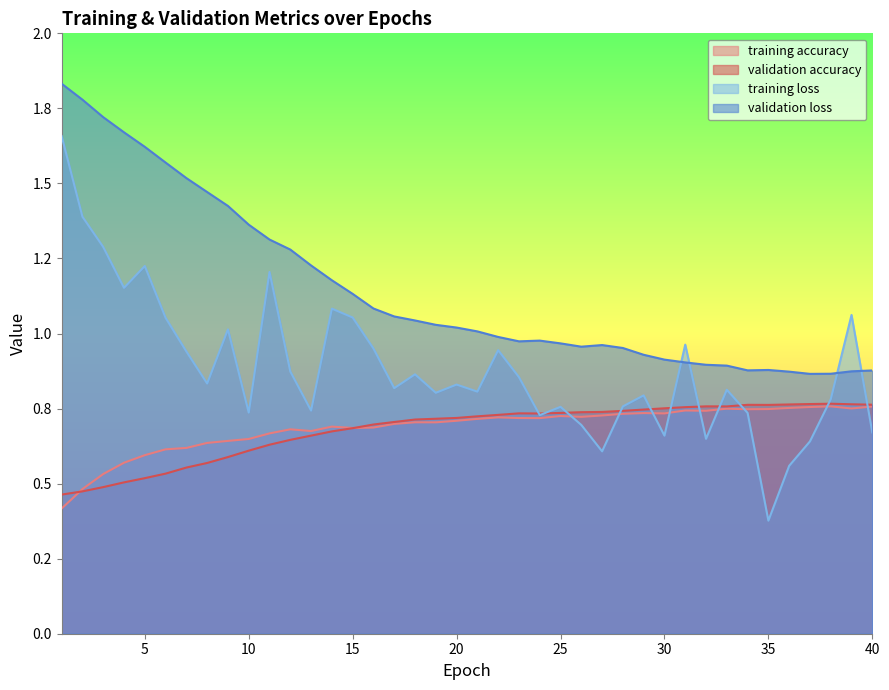

The value of training loss at 10 is 0.4. True or false?

False